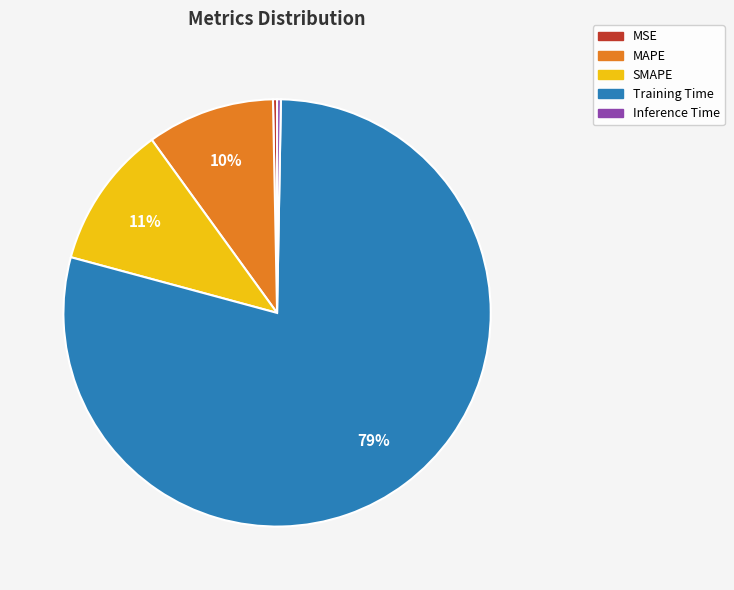

Which category has the biggest portion of the pie?

Training Time